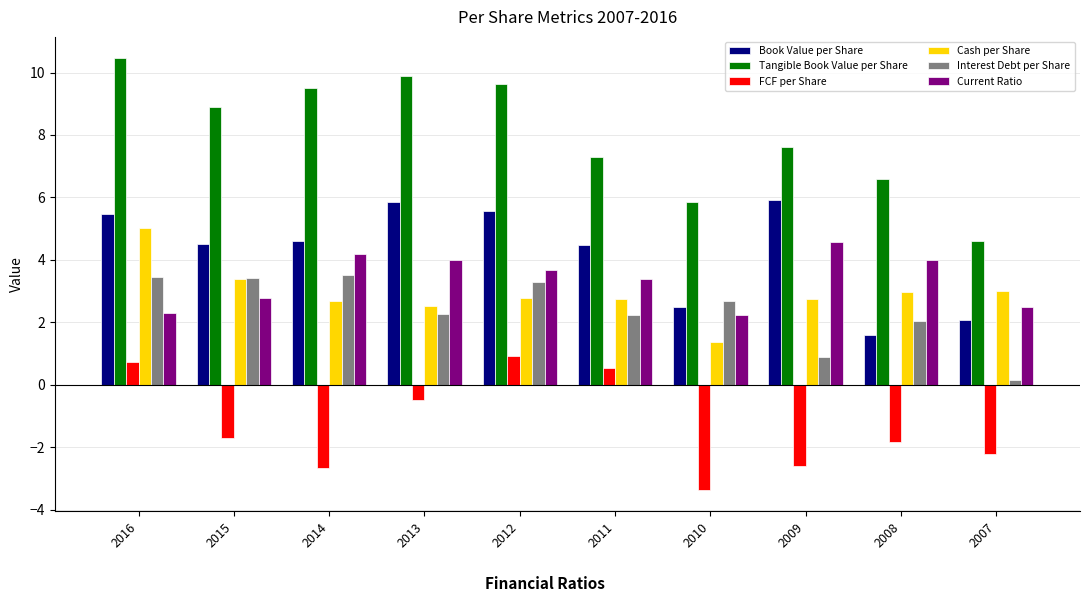

Is the value of Interest Debt per Share at 2008 greater than the value of Book Value per Share at 2010?

No